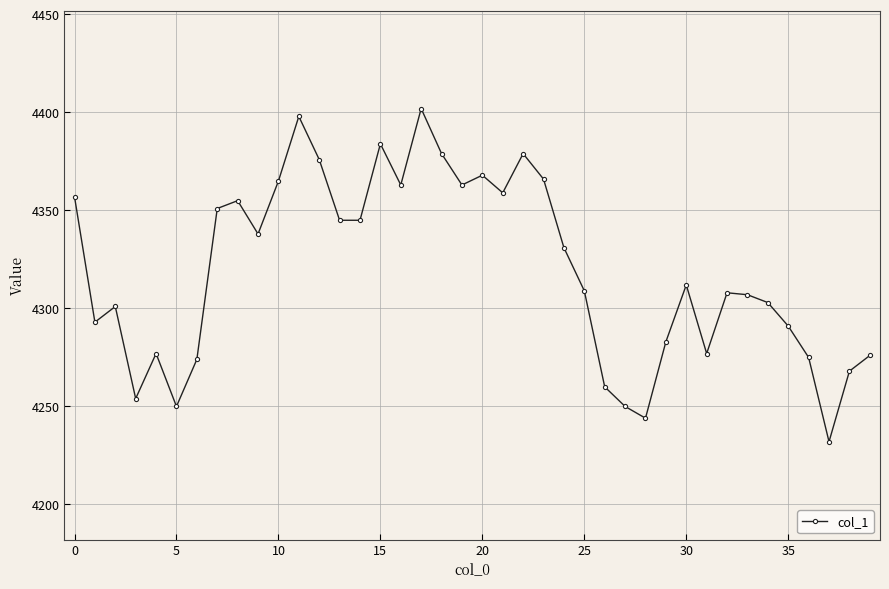

True or false: the data has more than 1 interior local peaks.

True